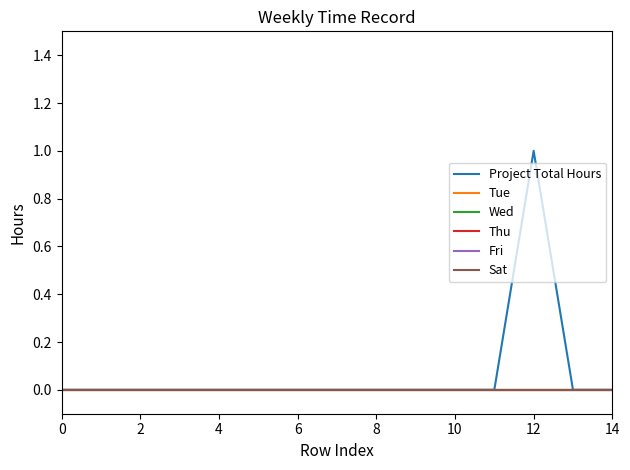

What is the label of the 9th point from the left?

8